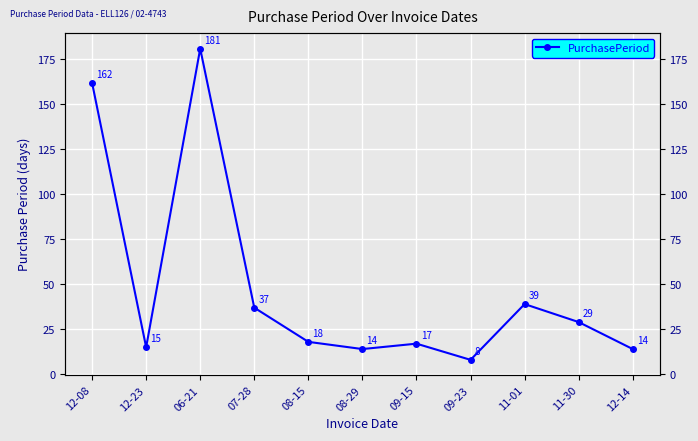

Reading right to left, transcribe all the data shown in this chart.

12-14=14	11-30=29	11-01=39	09-23=8	09-15=17	08-29=14	08-15=18	07-28=37	06-21=181	12-23=15	12-08=162